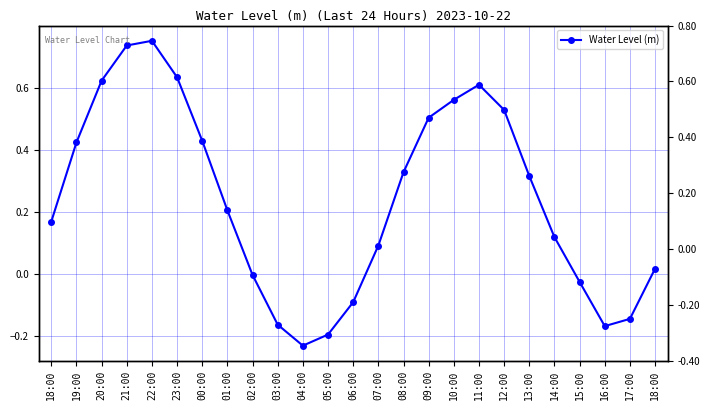

What is the sum of the values at 06:00 and 18:00?

0.1